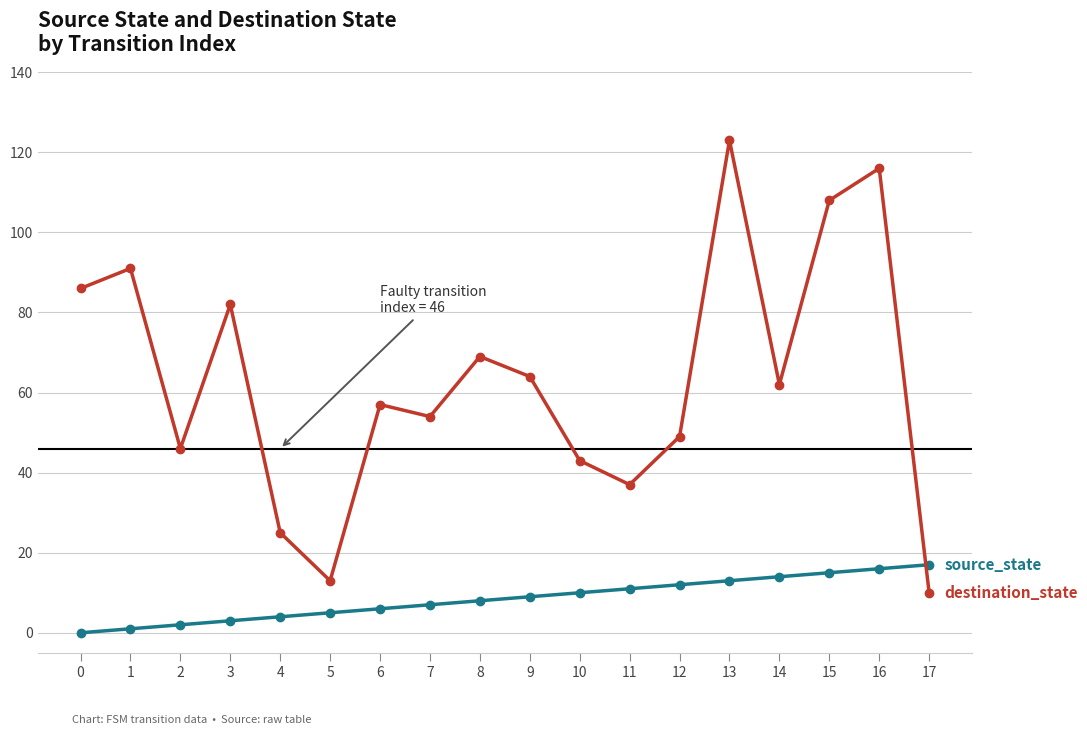

What is the difference between the highest and lowest values at 16?

100